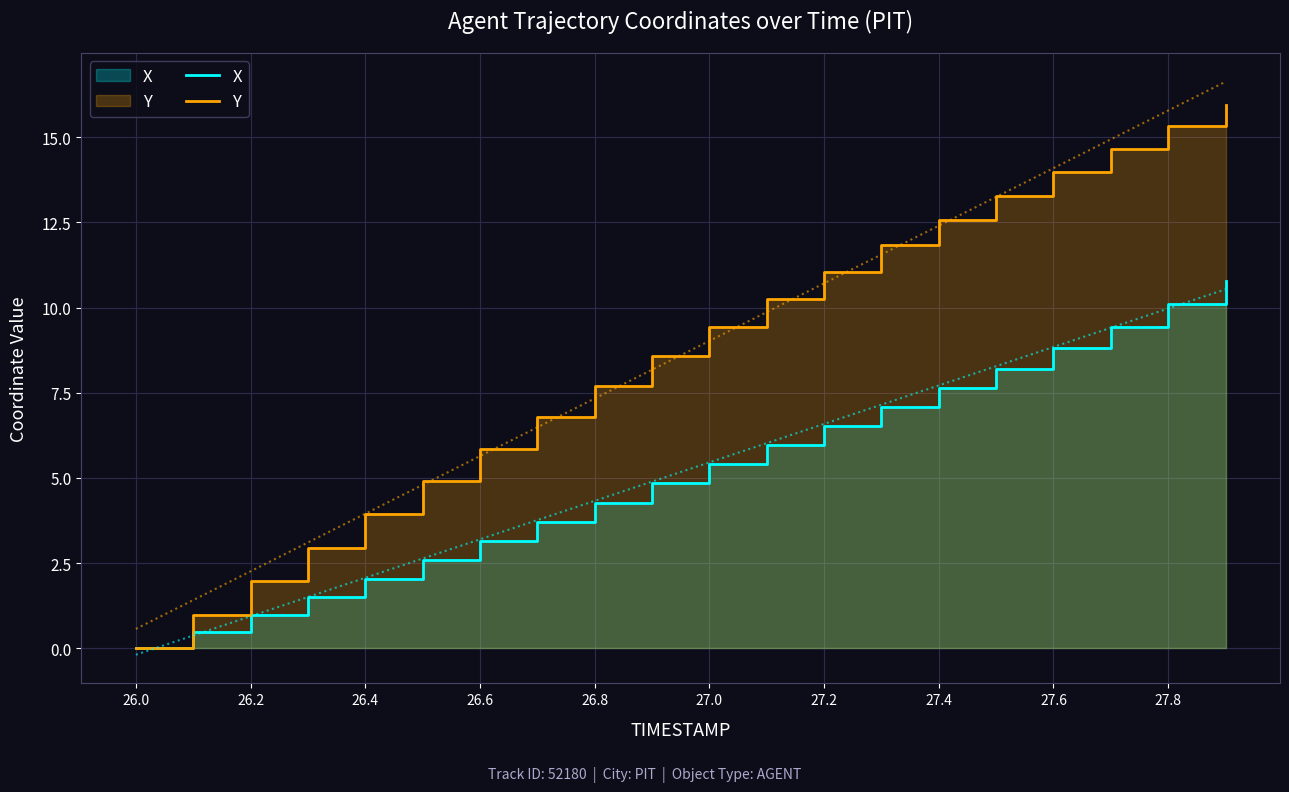

At how many categories does at least one series exceed 13?

5